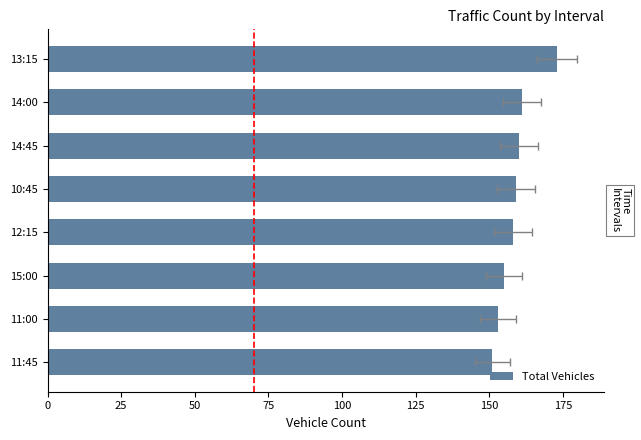

What is the average value?

159